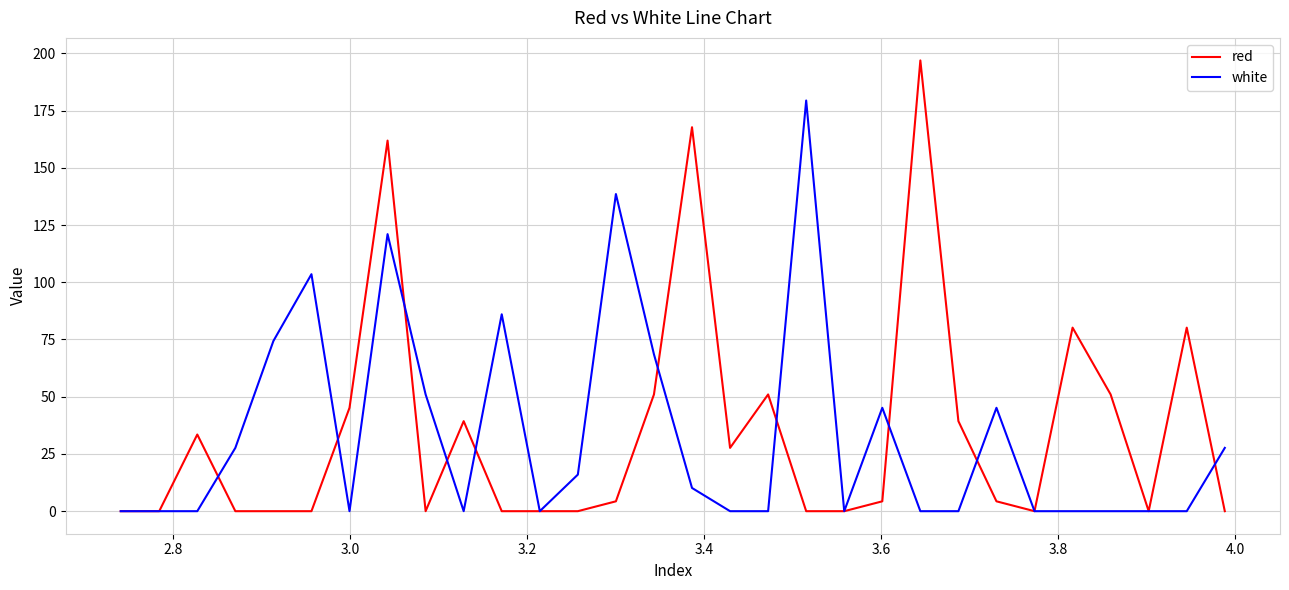

Which series has the largest range (max minus min)?

red